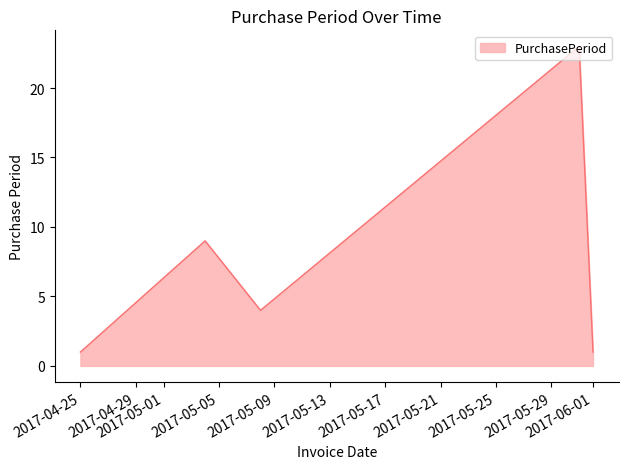

What is the average value?

8